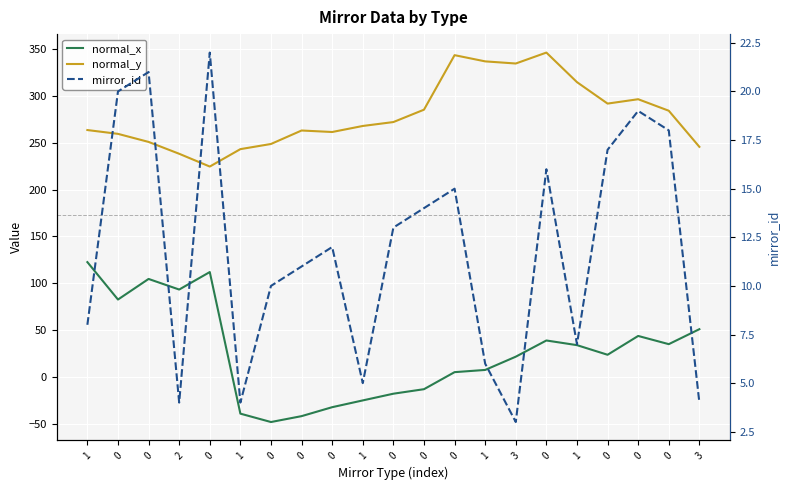

How many lines are shown in the chart?

3